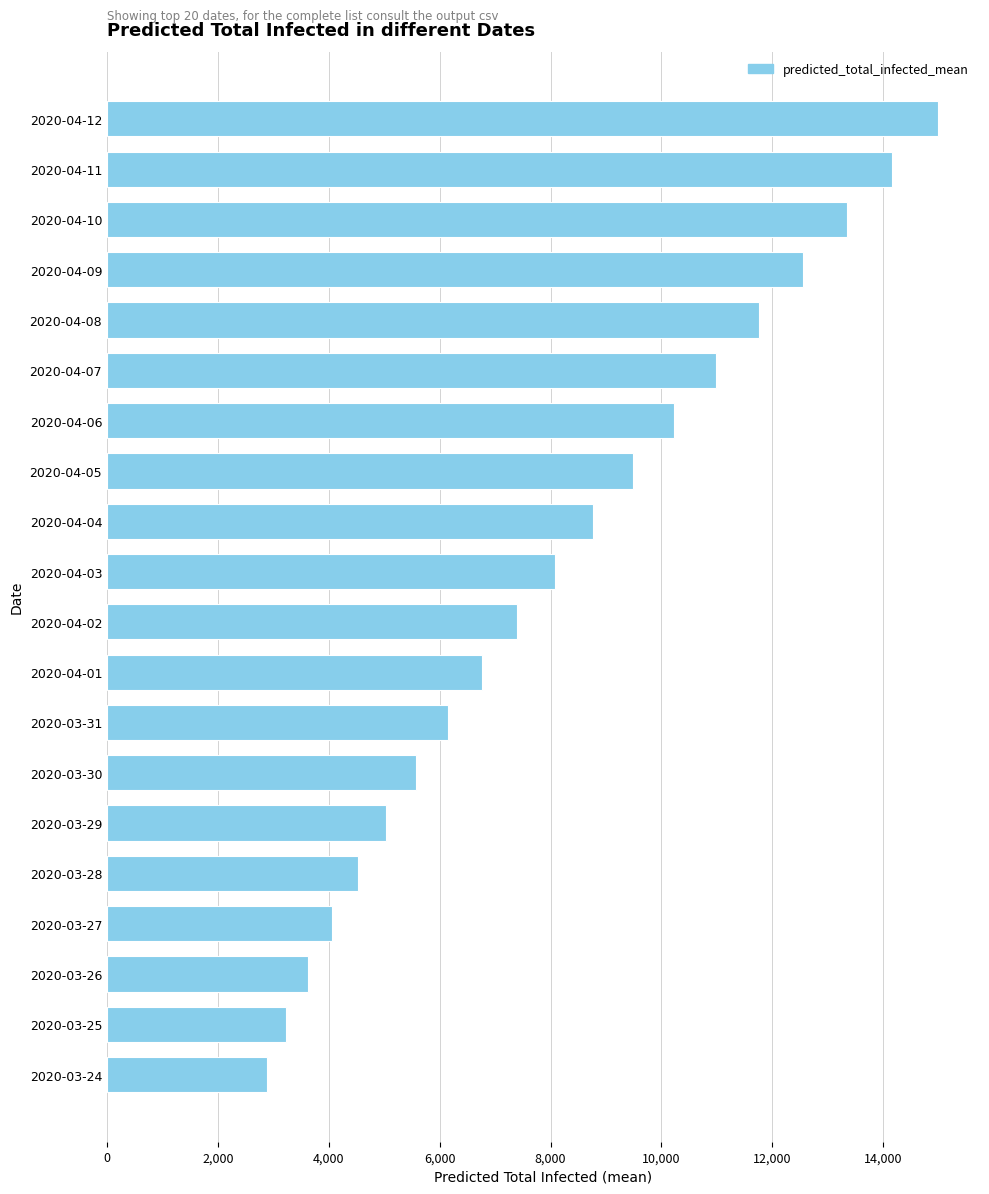

Reading top to bottom, extract all data points from this chart.

14997	14165	13349	12549	11764	10993	10235	9494	8772	8074	7402	6759	6148	5572	5031	4527	4061	3631	3236	2877